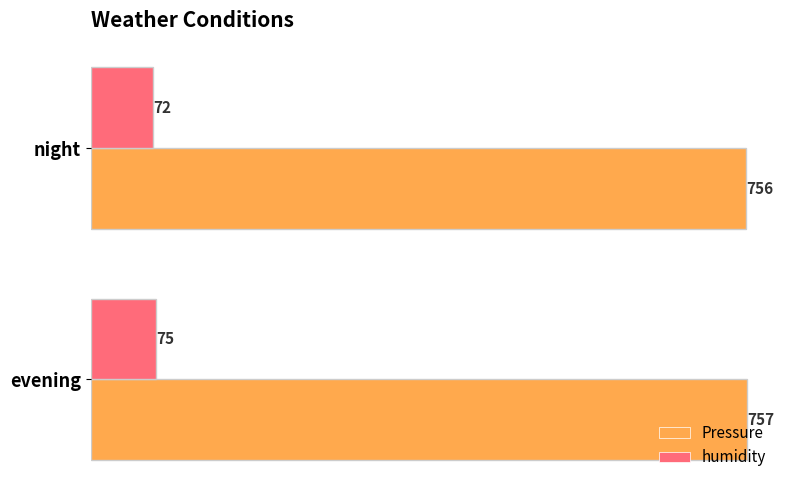

What is the sum of the Pressure values at evening and night?

1513